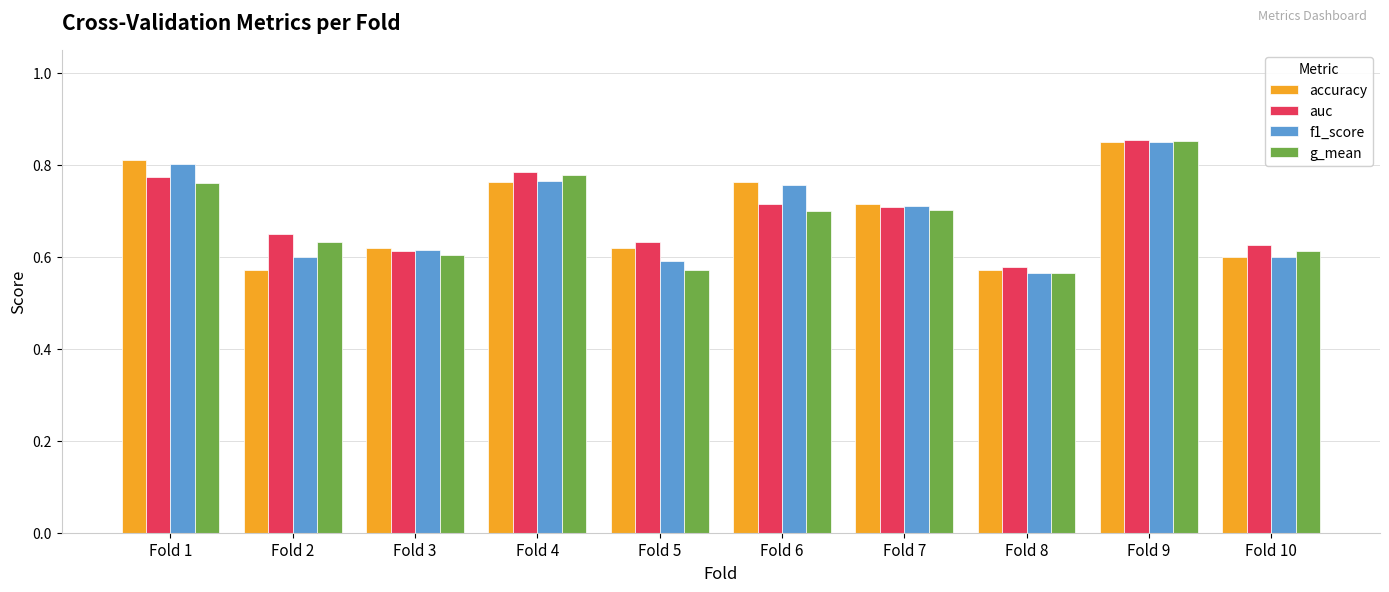

Which category has the lowest value in the auc series?

Fold 8